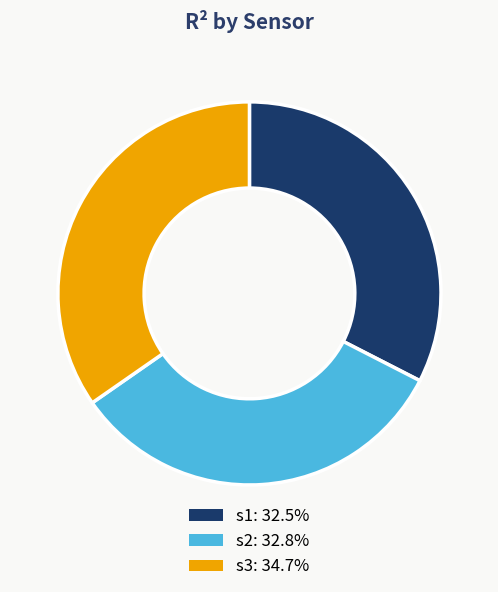

Is s2 the majority of the pie?

No